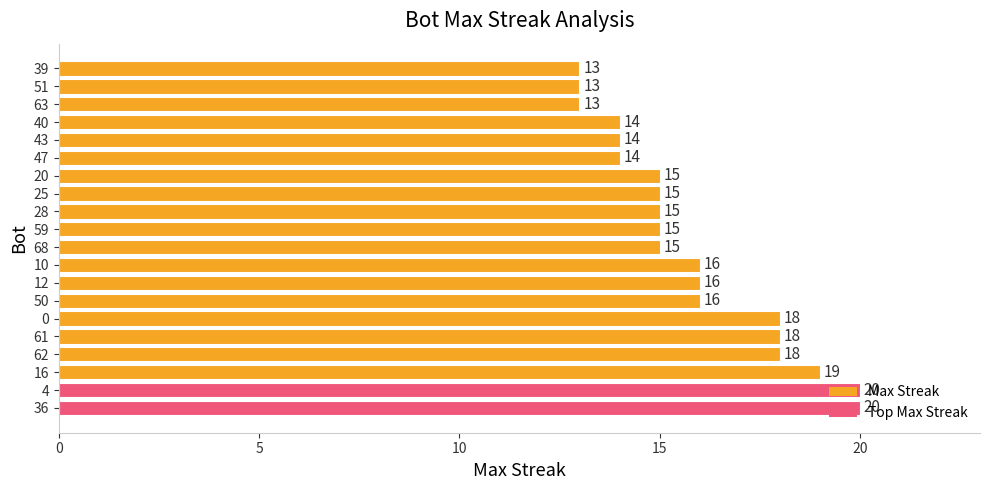

How many values are between 14 and 18?

14